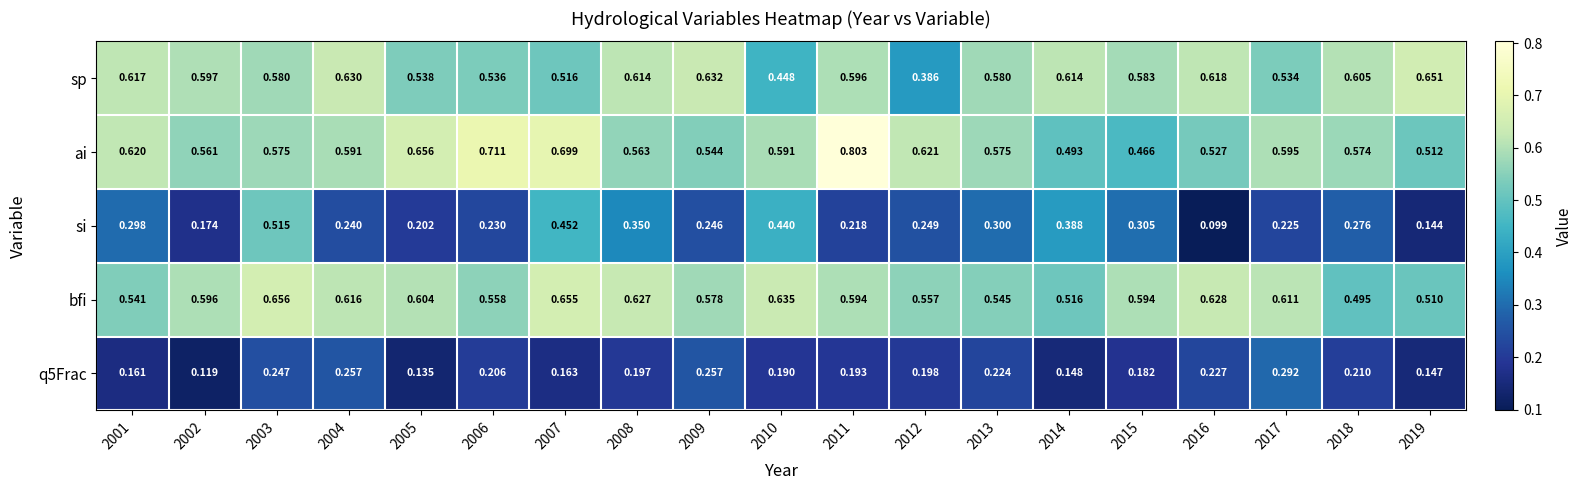

Which series changed the most between 2001 and 2016?

si